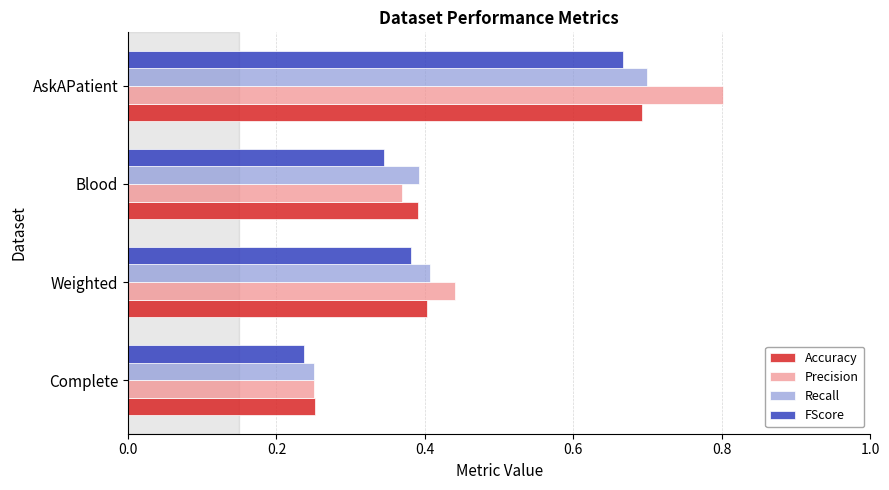

The value of Precision at AskAPatient is 1.1. True or false?

False